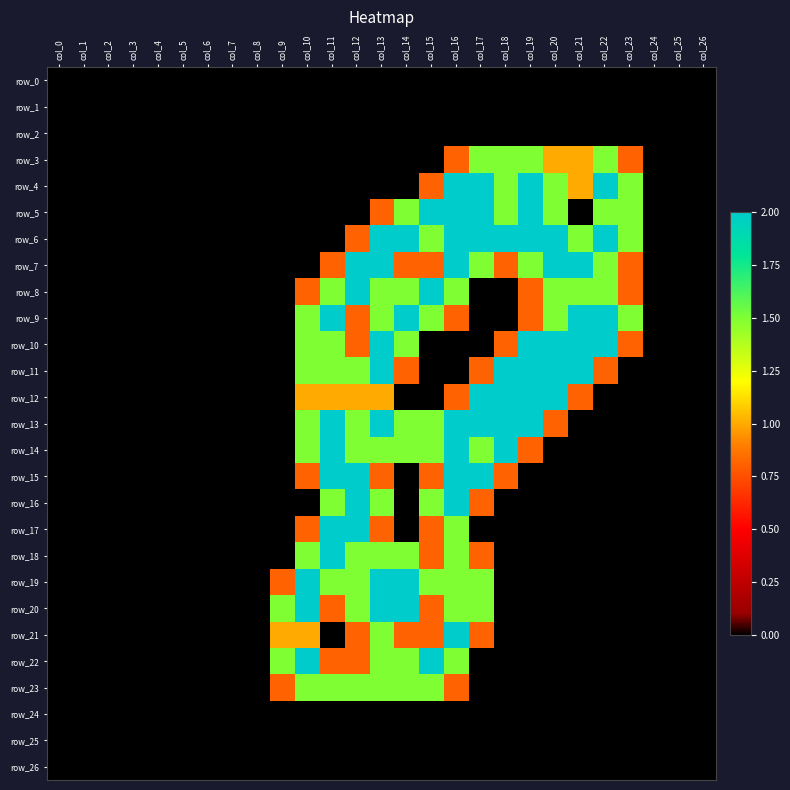

The value of row_16 at col_4 is 1.4. True or false?

False